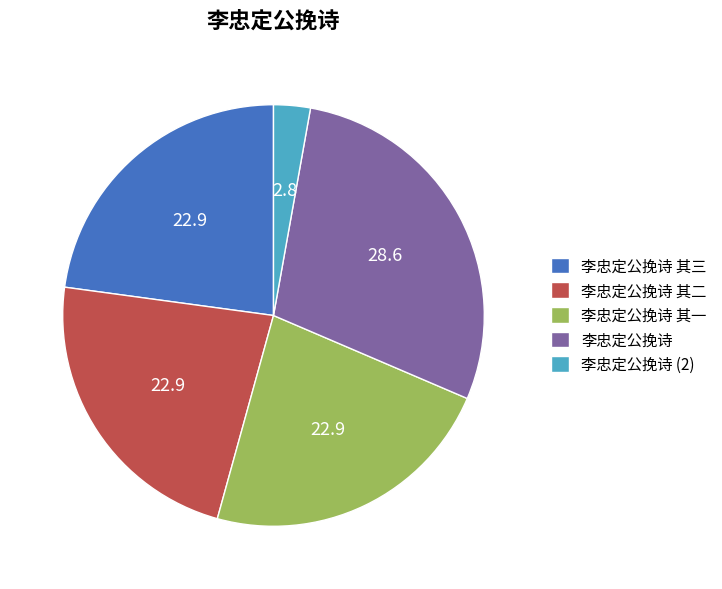

Is it true that 李忠定公挽诗 其一 is 32% of the pie?

False